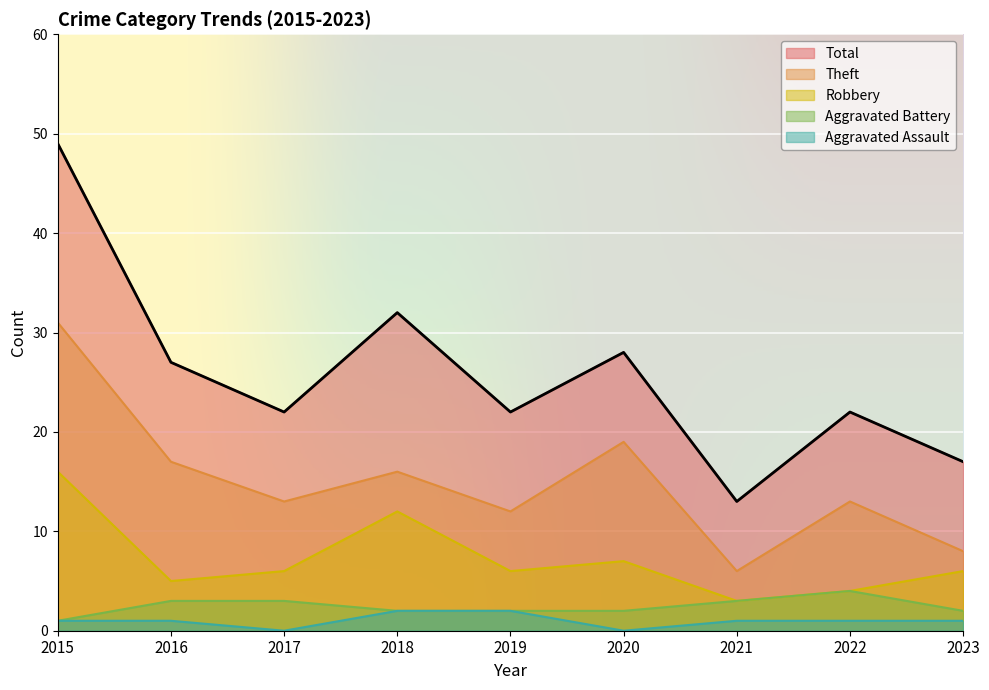

Reading left to right, transcribe all the data shown in this chart.

Aggravated Assault: 1	1	0	2	2	0	1	1	1
Aggravated Battery: 1	3	3	2	2	2	3	4	2
Robbery: 16	5	6	12	6	7	3	4	6
Theft: 31	17	13	16	12	19	6	13	8
Total: 49	27	22	32	22	28	13	22	17